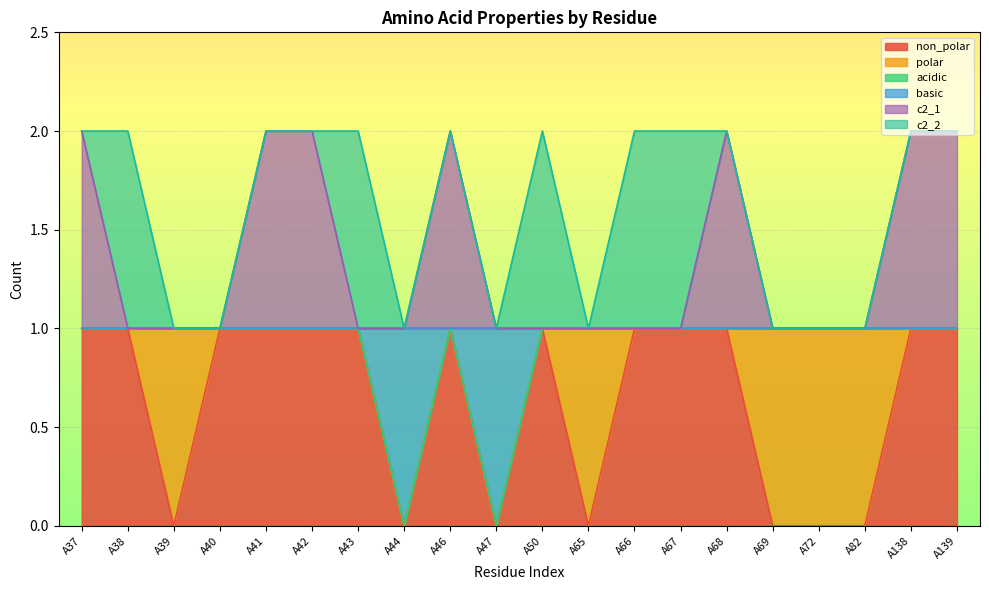

Does the chart display data point markers on the line(s)?

No